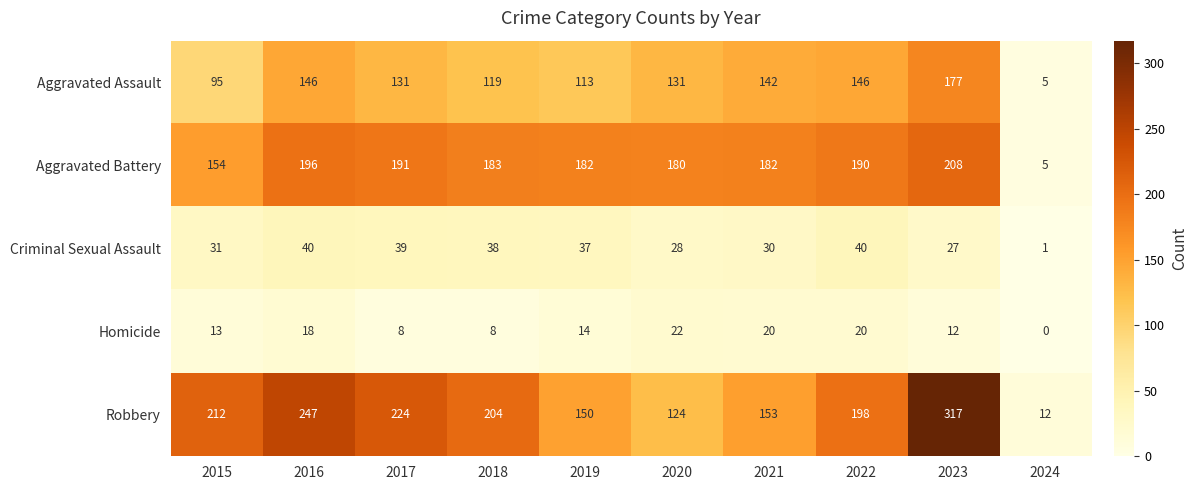

Rank the series at 2021 from highest to lowest value.

Aggravated Battery, Robbery, Aggravated Assault, Criminal Sexual Assault, Homicide